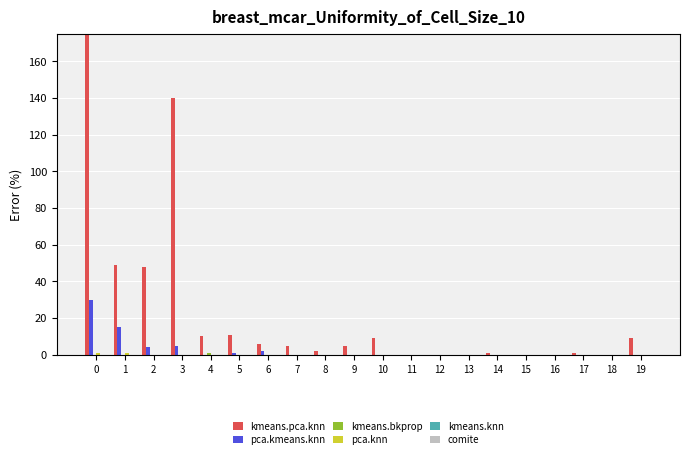

Reading right to left, transcribe all the data shown in this chart.

kmeans.pca.knn: 19=9	18=0	17=1	16=0	15=0	14=1	13=0	12=0	11=0	10=9	9=5	8=2	7=5	6=6	5=11	4=10	3=140	2=48	1=49	0=316
pca.kmeans.knn: 19=0	18=0	17=0	16=0	15=0	14=0	13=0	12=0	11=0	10=0	9=0	8=0	7=0	6=2	5=1	4=0	3=5	2=4	1=15	0=30
kmeans.bkprop: 19=0	18=0	17=0	16=0	15=0	14=0	13=0	12=0	11=0	10=0	9=0	8=0	7=0	6=0	5=0	4=1	3=0	2=0	1=0	0=0
pca.knn: 19=0	18=0	17=0	16=0	15=0	14=0	13=0	12=0	11=0	10=0	9=0	8=0	7=0	6=0	5=0	4=0	3=0	2=0	1=1	0=1
kmeans.knn: 19=0	18=0	17=0	16=0	15=0	14=0	13=0	12=0	11=0	10=0	9=0	8=0	7=0	6=0	5=0	4=0	3=0	2=0	1=0	0=0
comite: 19=0	18=0	17=0	16=0	15=0	14=0	13=0	12=0	11=0	10=0	9=0	8=0	7=0	6=0	5=0	4=0	3=0	2=0	1=0	0=0